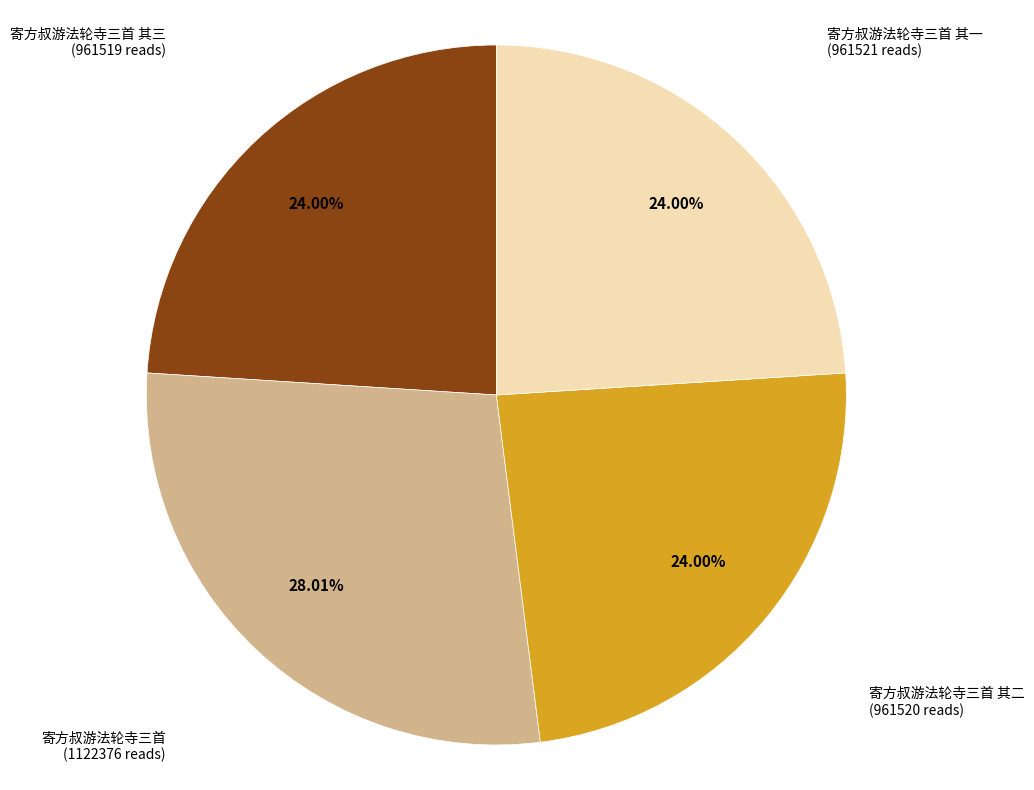

True or false: 寄方叔游法轮寺三首 accounts for 17% of the total.

False